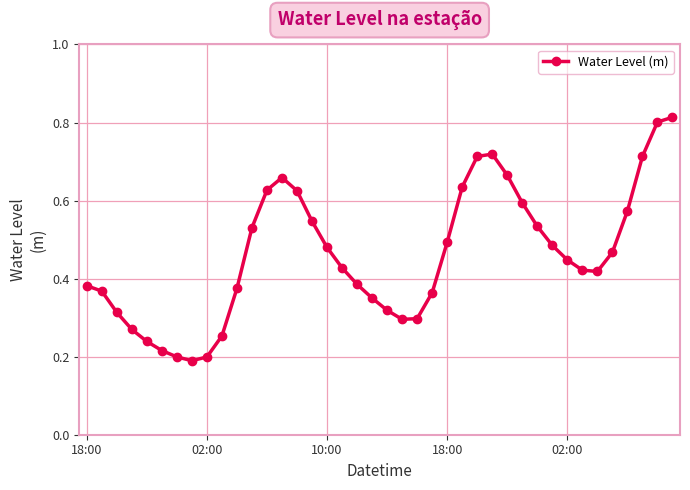

How many values are between 0 and 1?

40